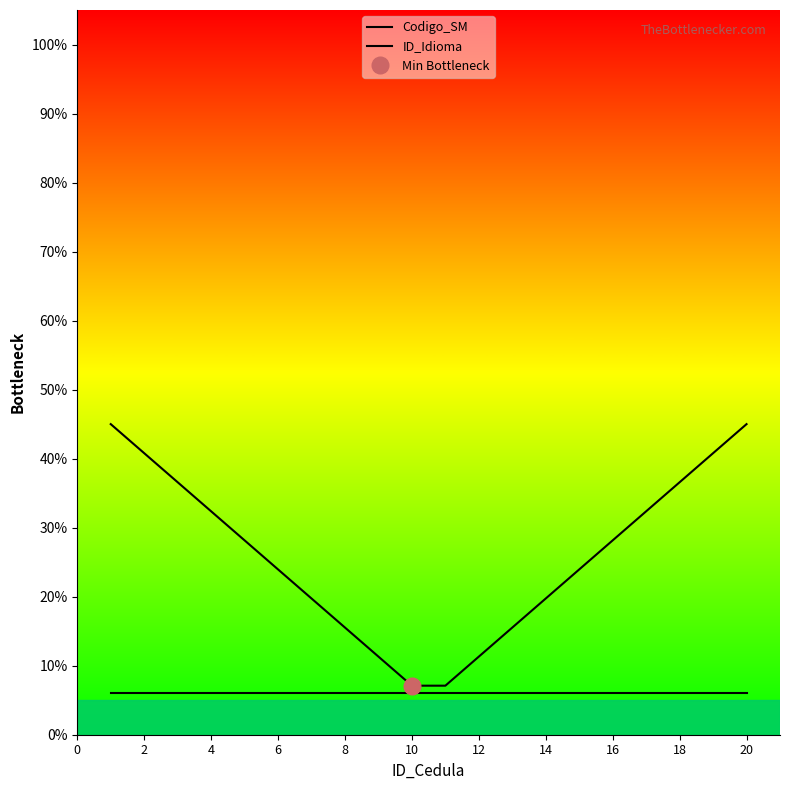

How many lines are shown in the chart?

2